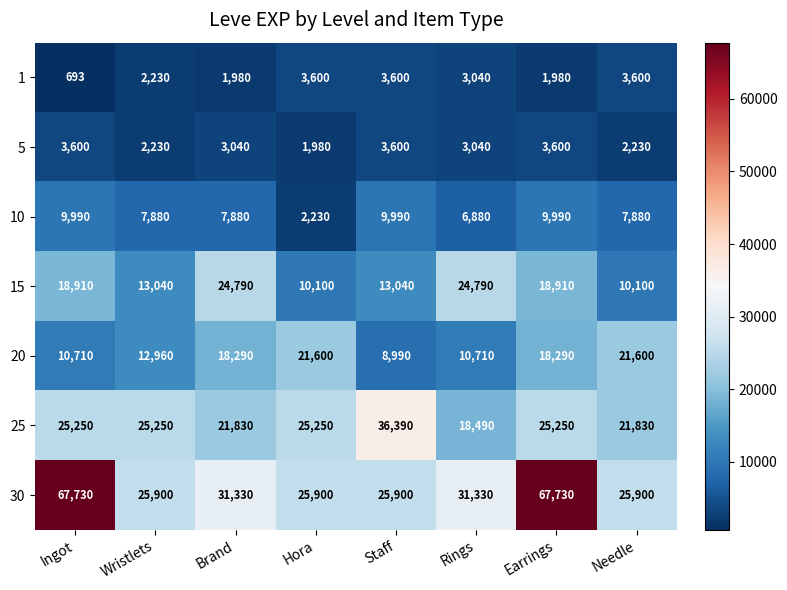

Which series has the widest spread of values?

30